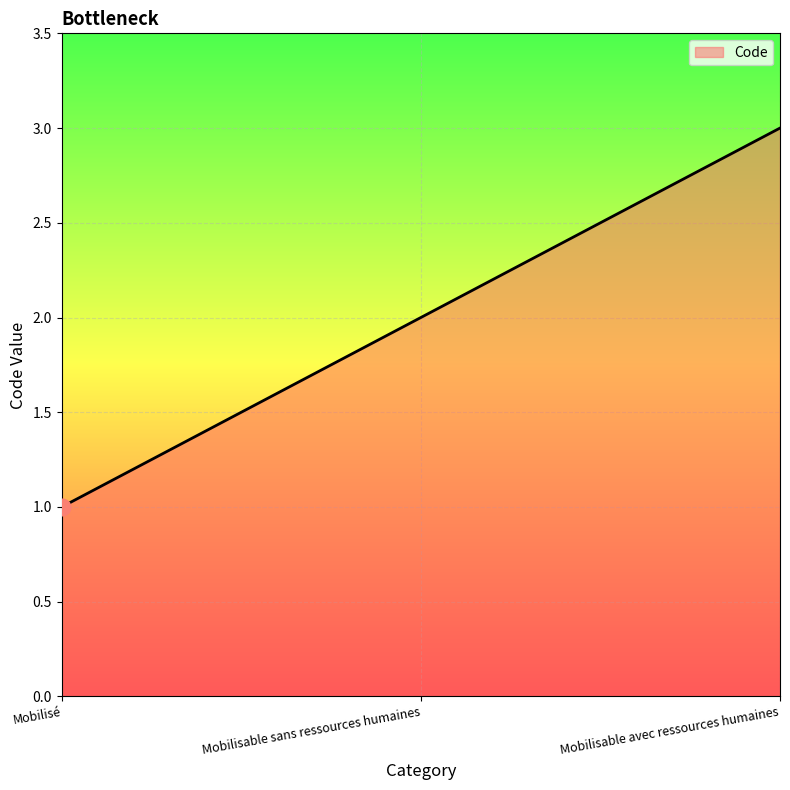

What is the smallest value displayed?

1